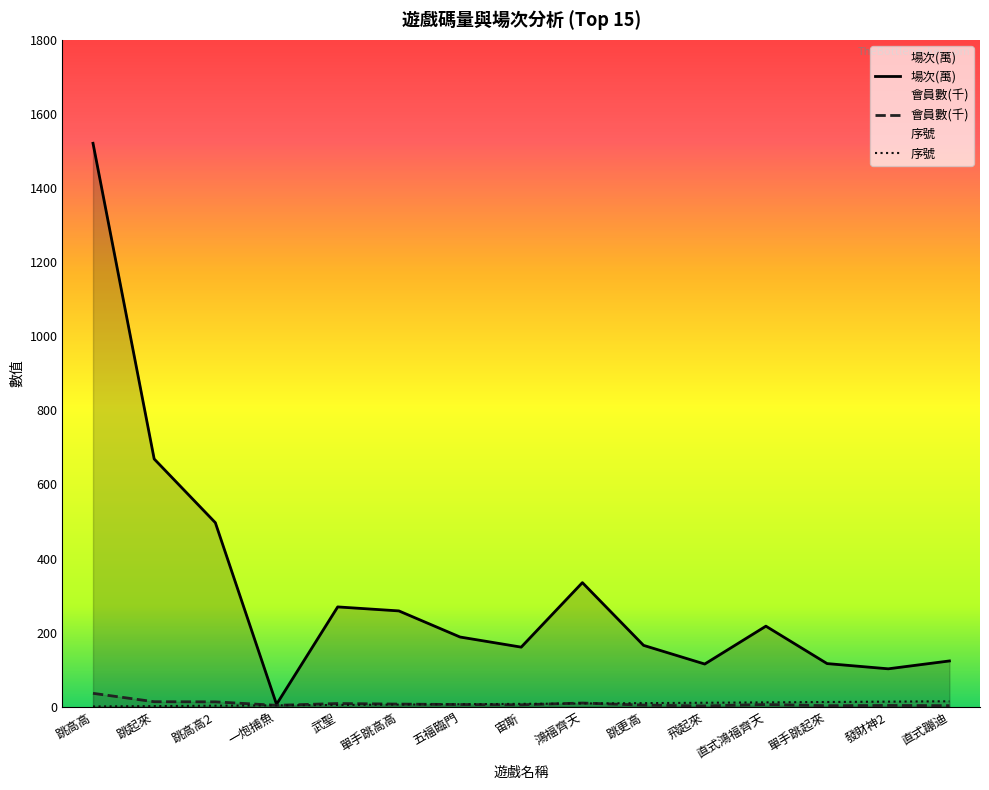

Reading left to right, list all the values displayed in this chart.

序號: 跳高高=1.0	跳起來=2.0	跳高高2=3.0	一炮捕魚=4.0	武聖=5.0	單手跳高高=6.0	五福臨門=7.0	宙斯=8.0	鴻福齊天=9.0	跳更高=10.0	飛起來=11.0	直式鴻福齊天=12.0	單手跳起來=13.0	發財神2=14.0	直式蹦迪=15.0
場次(萬): 跳高高=1520.8	跳起來=668.9	跳高高2=496.9	一炮捕魚=6.7	武聖=269.6	單手跳高高=258.8	五福臨門=188.4	宙斯=161.1	鴻福齊天=335.2	跳更高=165.9	飛起來=115.5	直式鴻福齊天=217.7	單手跳起來=116.7	發財神2=102.6	直式蹦迪=123.8
會員數: 跳高高=36.4	跳起來=13.8	跳高高2=13.4	一炮捕魚=4.1	武聖=8.9	單手跳高高=7.4	五福臨門=6.2	宙斯=5.4	鴻福齊天=10.2	跳更高=4.5	飛起來=2.5	直式鴻福齊天=6.1	單手跳起來=3.1	發財神2=3.7	直式蹦迪=3.2